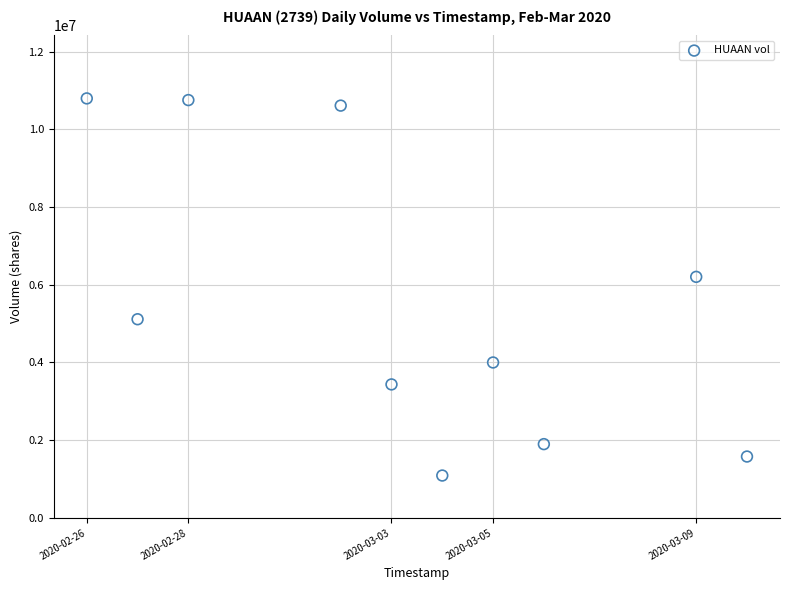

What Y value in the scatter plot is closest to 5942050?

6202700